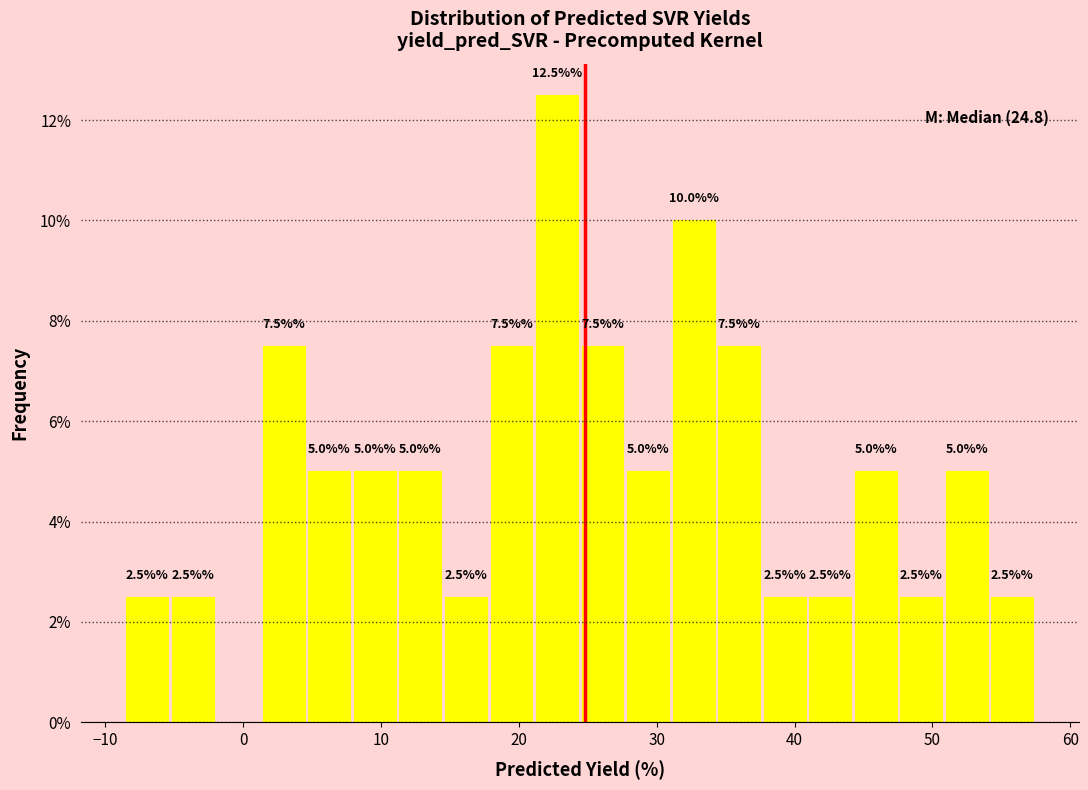

Read against the x-axis, roughly where is the centre of the tallest bar?

23